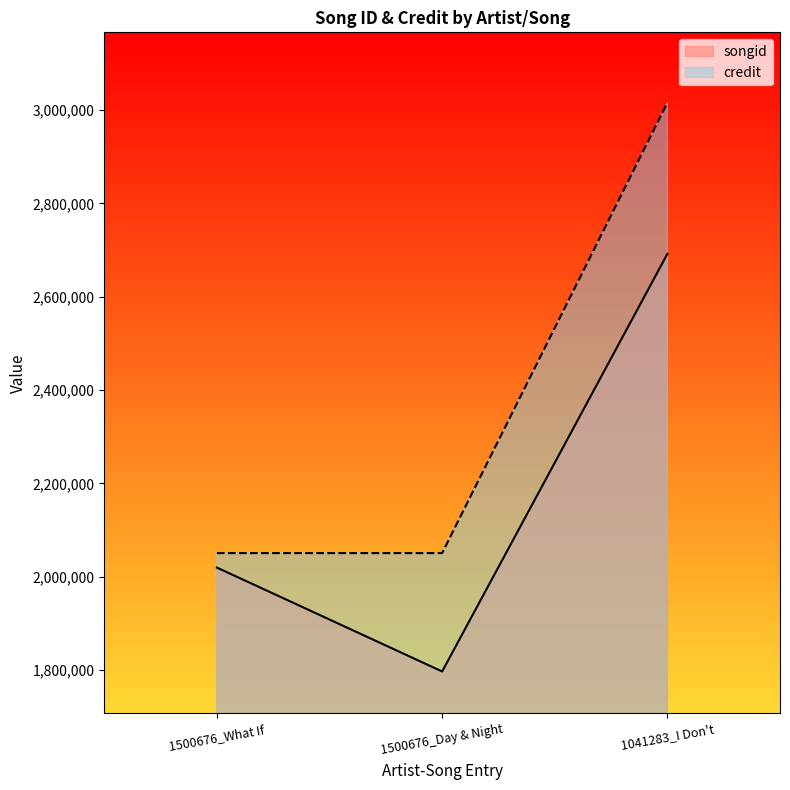

At how many categories does at least one series exceed 2496925?

1